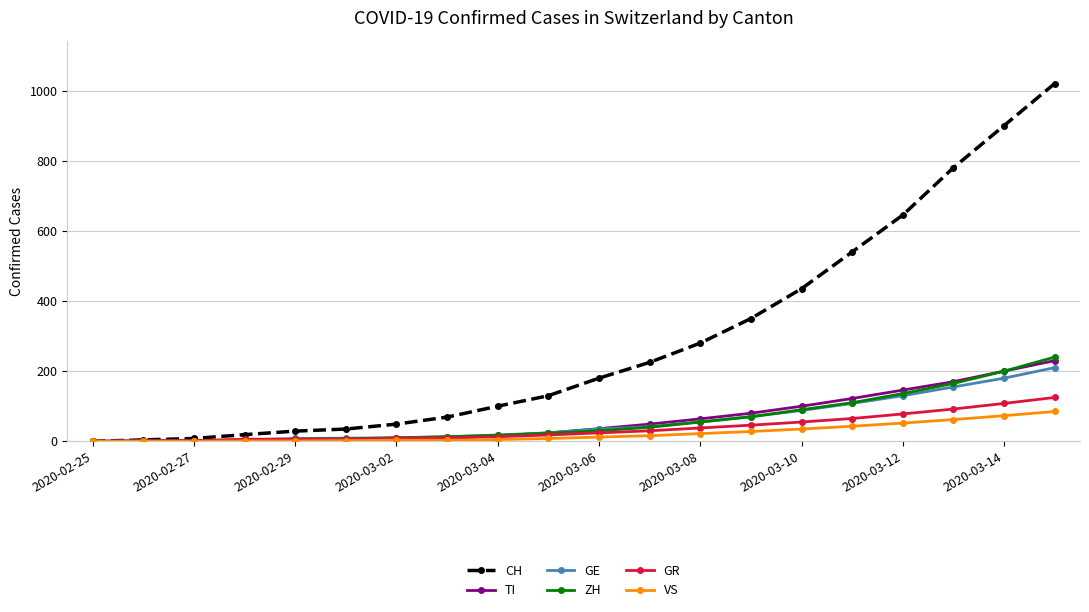

What is the maximum value shown in the chart?

1020